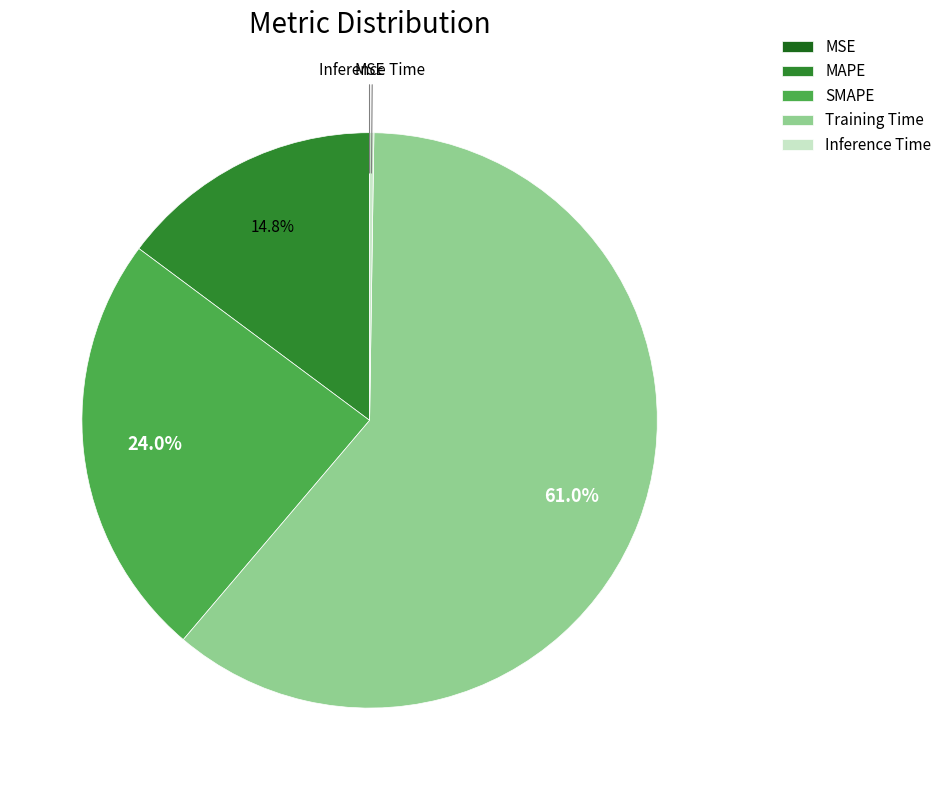

The SMAPE slice represents 15% of the pie. True or false?

False